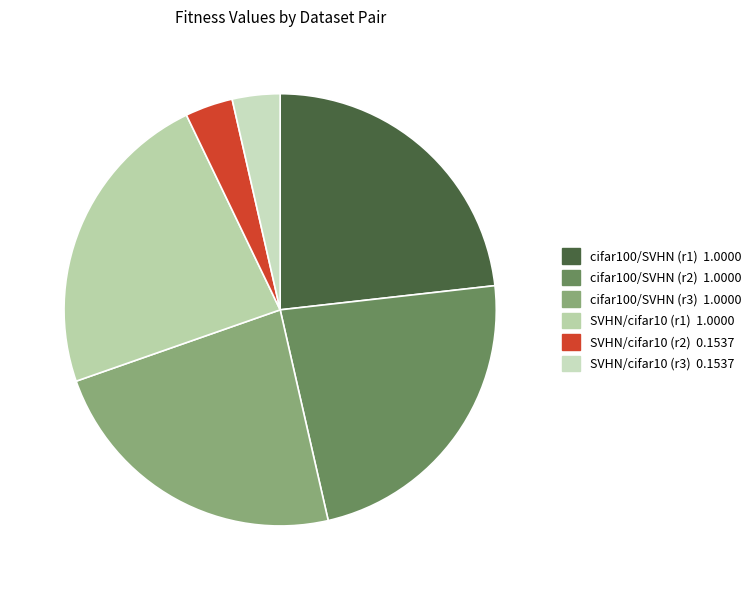

Count the number of slices in the pie.

6